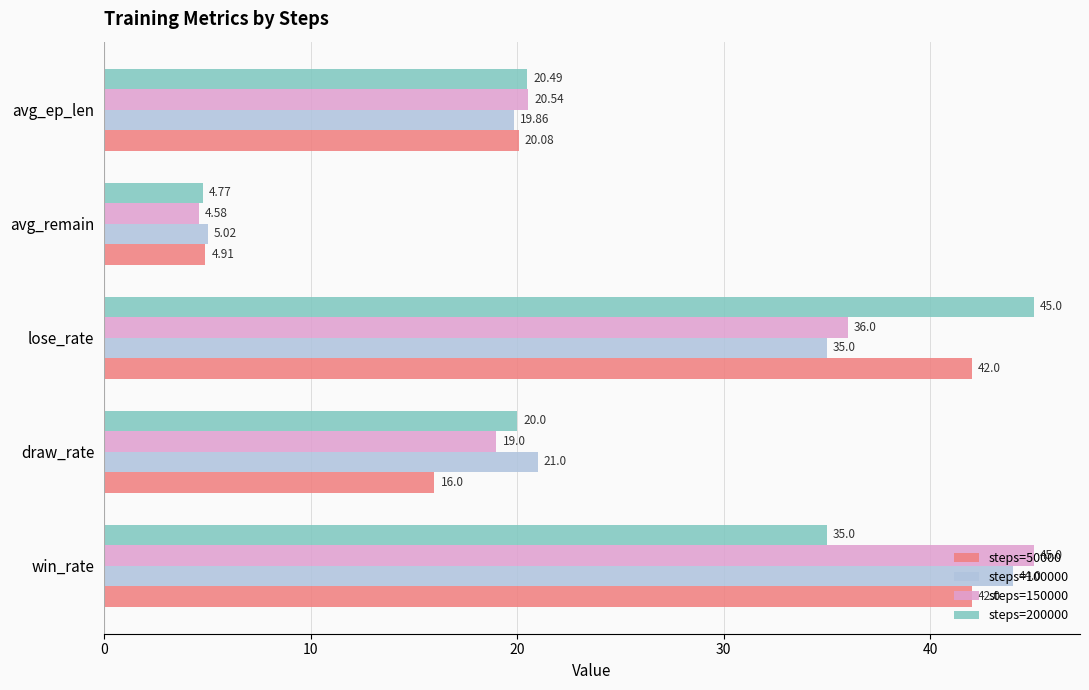

Which series has the largest range (max minus min)?

steps=150000